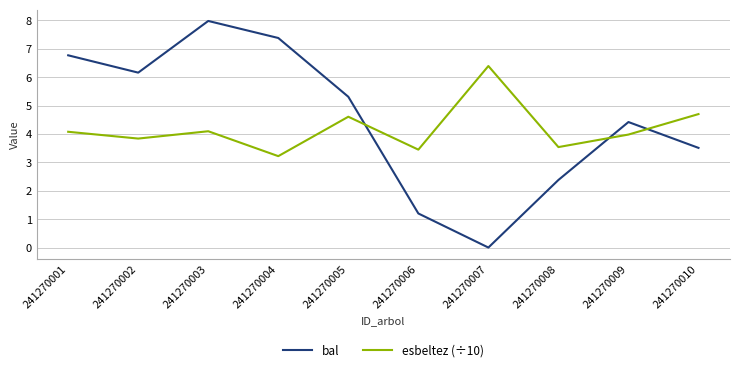

Between 241270002 and 241270007, which series saw the biggest shift?

bal